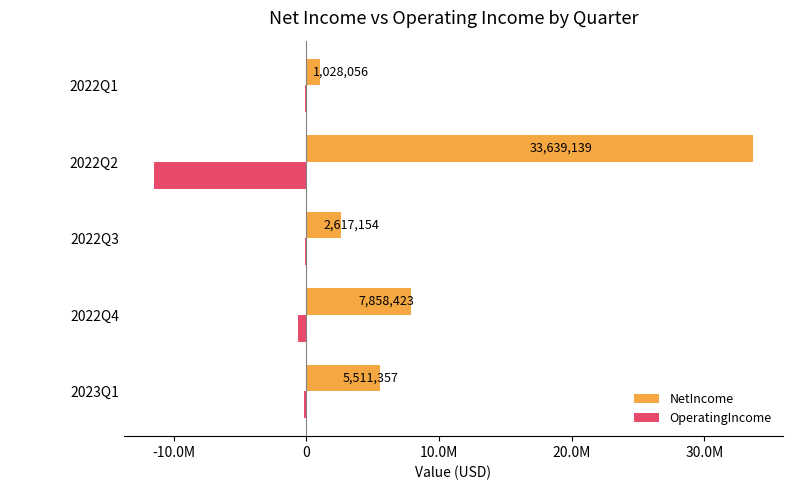

What are all the series names shown in the legend?

NetIncome, OperatingIncome